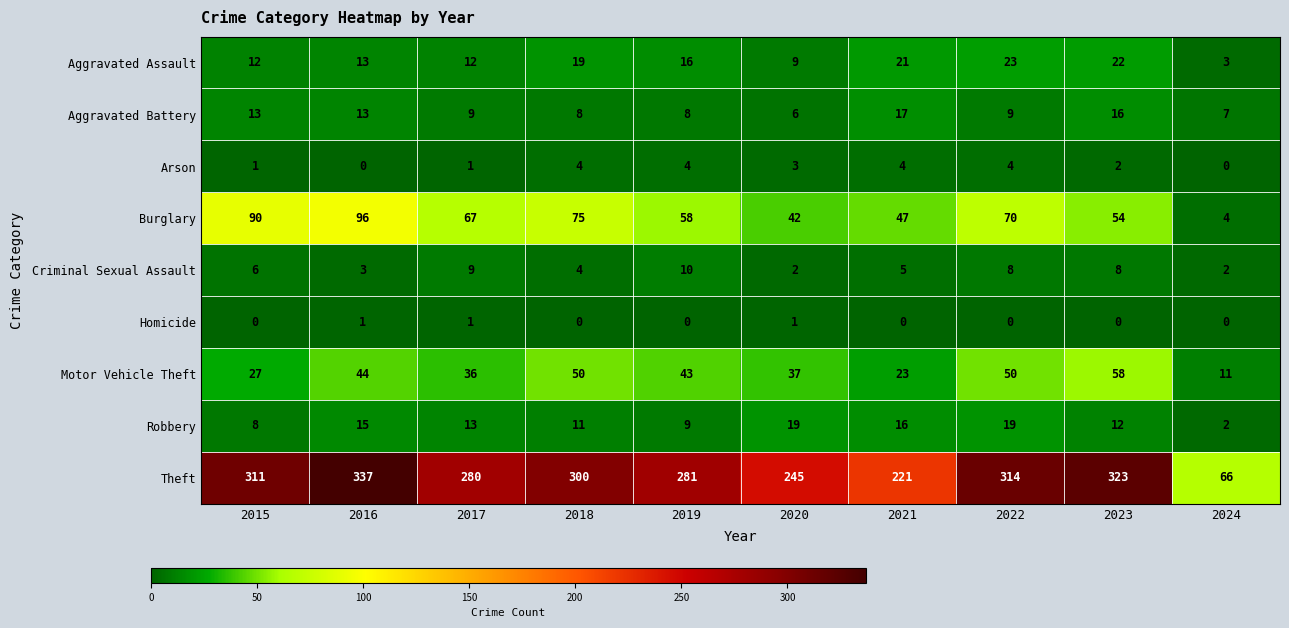

True or false: Burglary has a value of 54 at 2015.

False